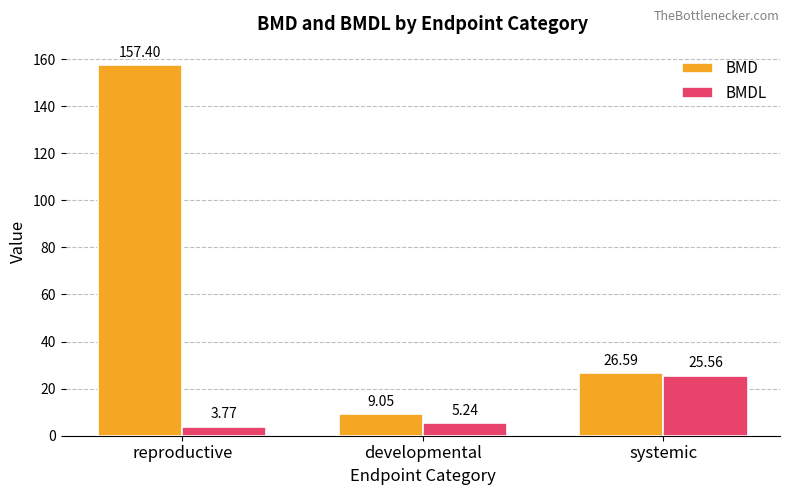

Which series has the largest total across all categories?

BMD